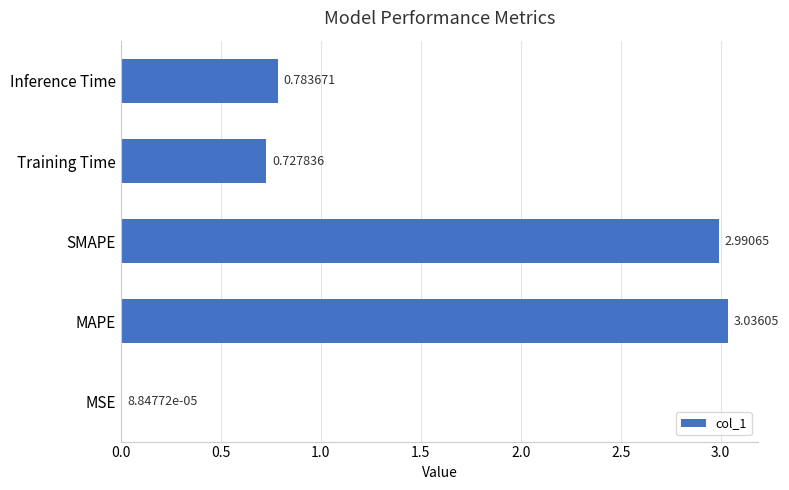

Which category has the highest value across all series?

MAPE